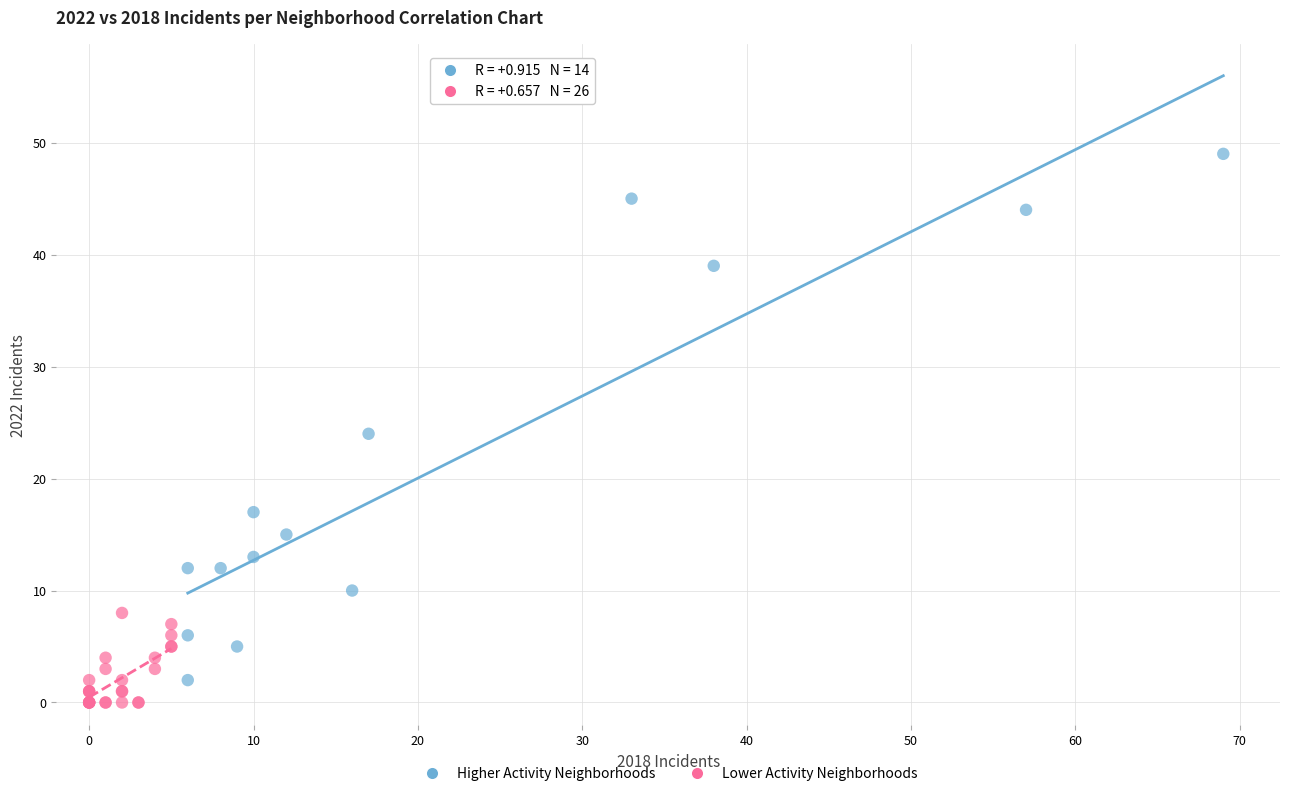

Which series contains the highest Y value?

Higher Activity Neighborhoods